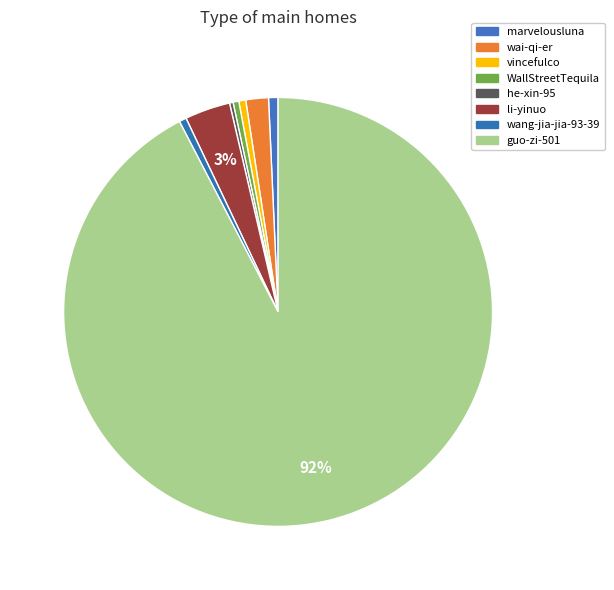

How many segments does this pie chart have?

8